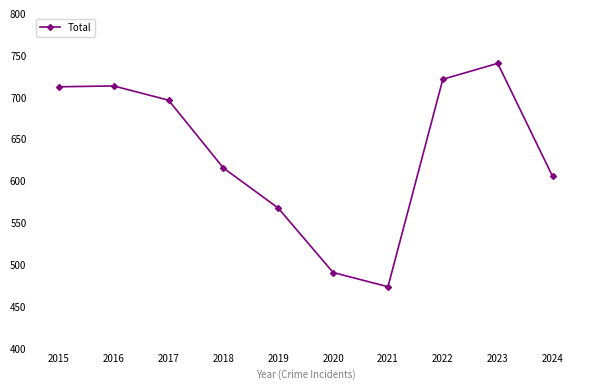

Approximately how many times larger is the value at 2022 compared to 2024?

1.2